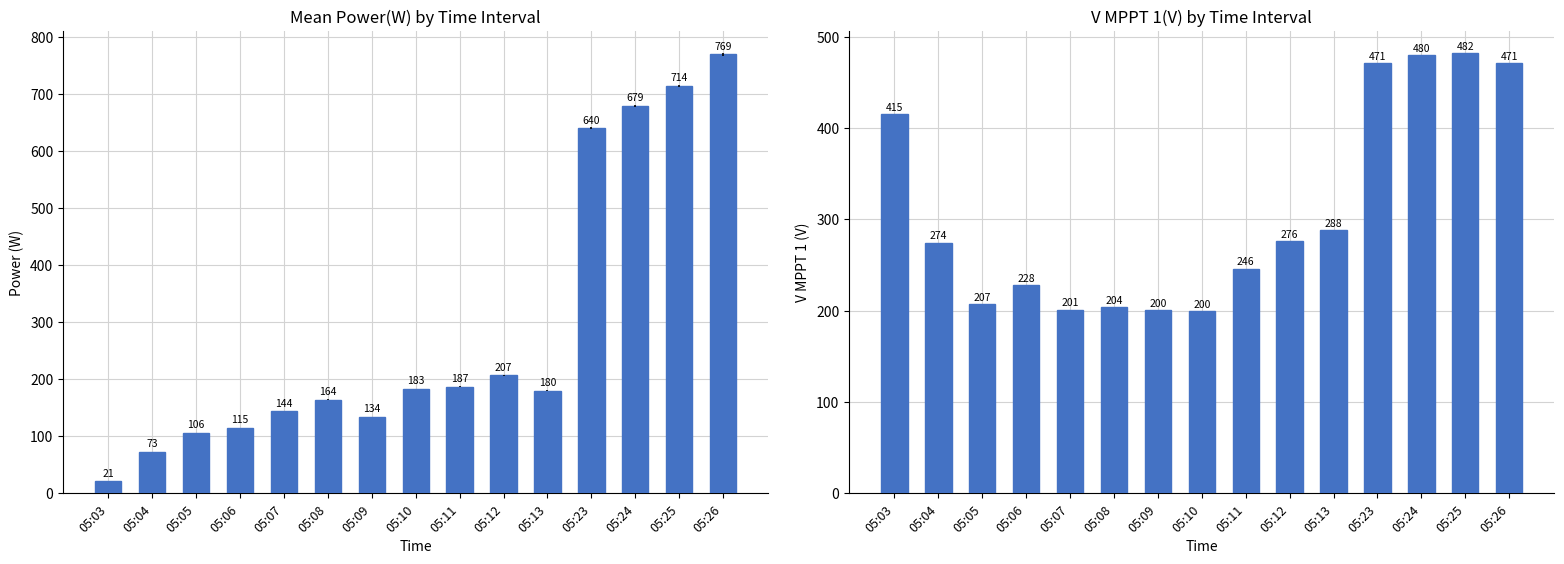

Reading left to right, transcribe all the data shown in this chart.

Power(W): 21.0	73.0	106.0	115.0	144.0	164.0	134.0	183.0	187.0	207.0	180.0	640.0	679.0	714.0	769.0
V MPPT 1(V): 414.9	274.3	207.2	228.1	201.0	203.9	200.3	199.6	245.9	276.0	287.8	470.6	479.9	481.9	470.7